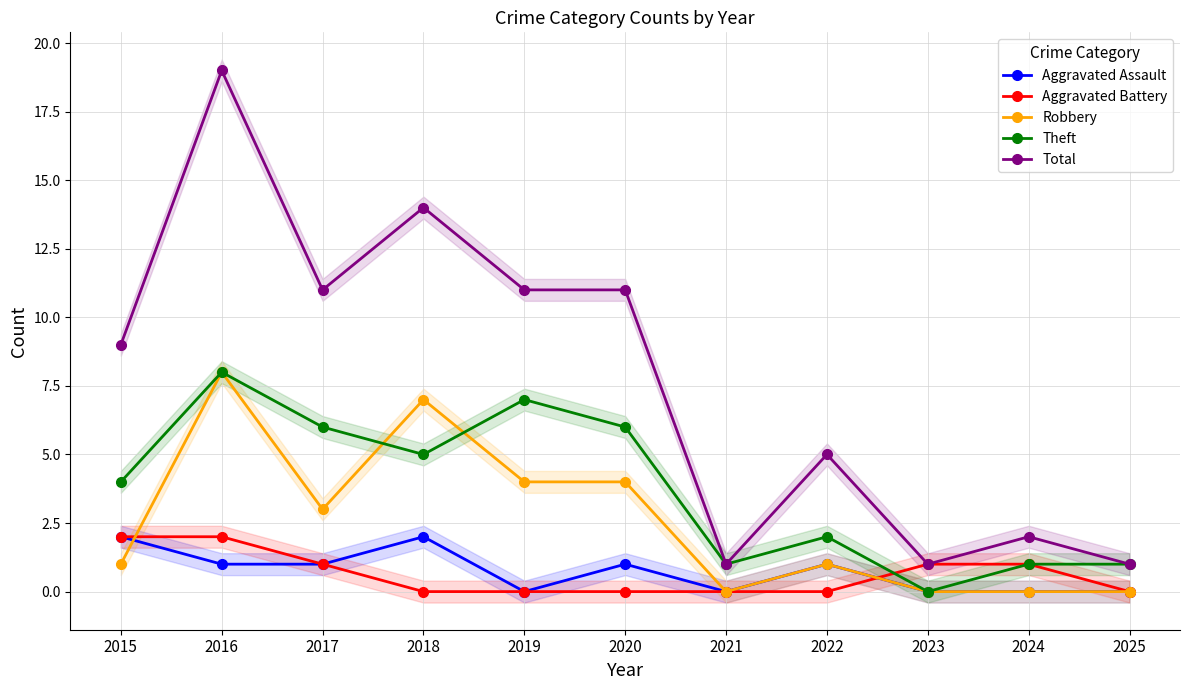

How many times do Aggravated Battery and Theft cross each other?

1